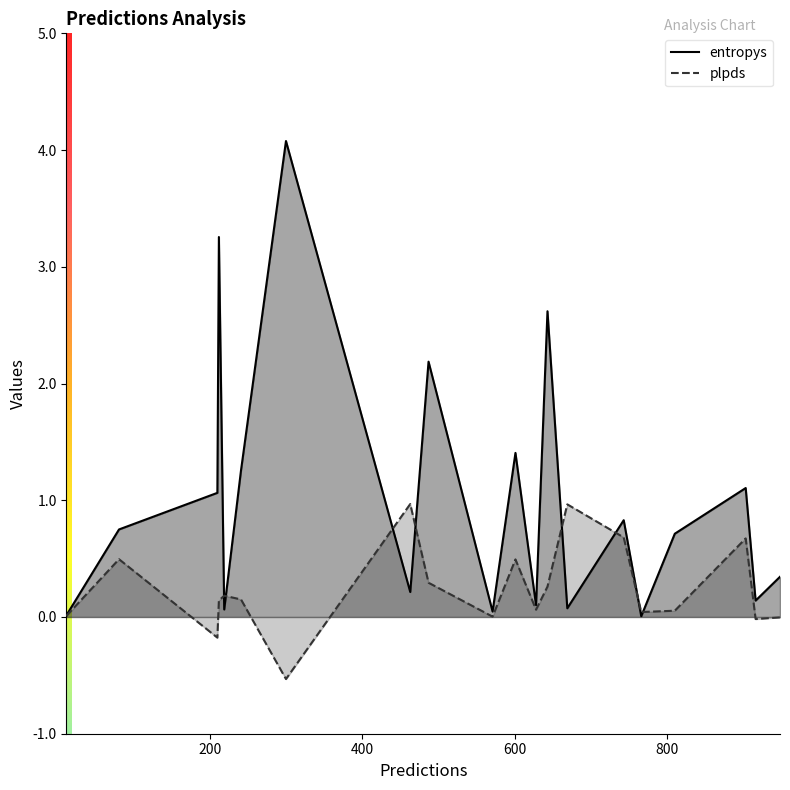

How many positive values does the plpds series have?

16